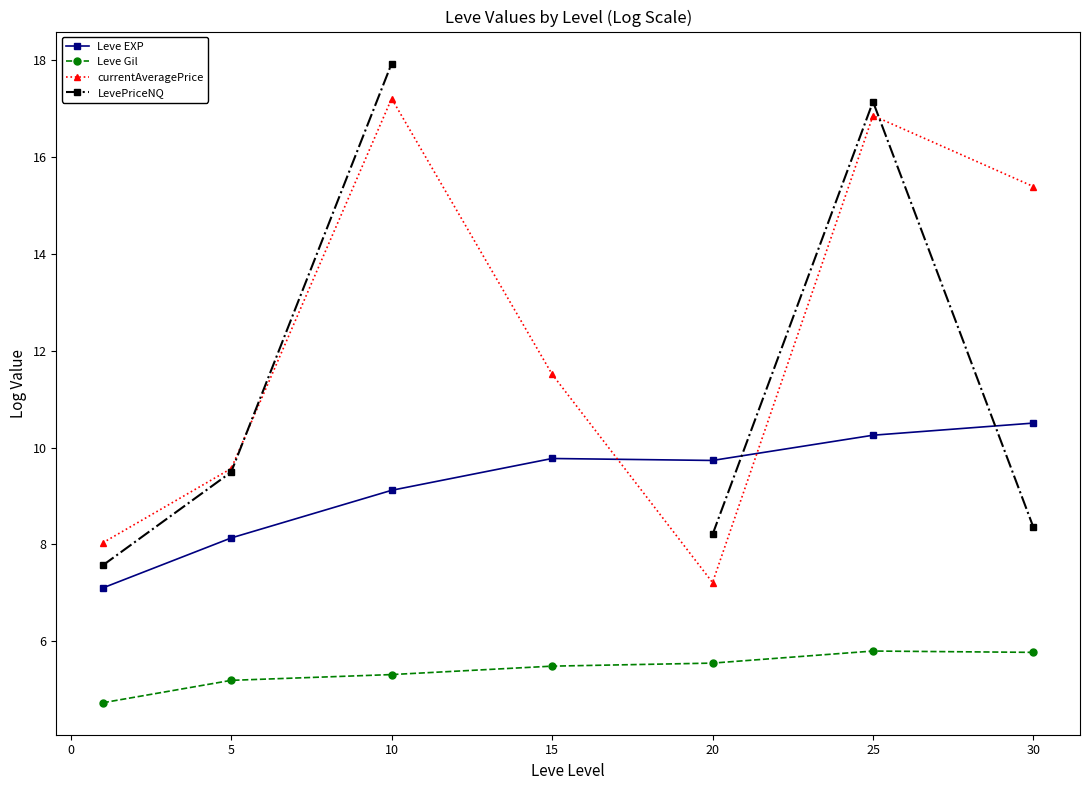

What is the sum of all currentAveragePrice values?

85.8